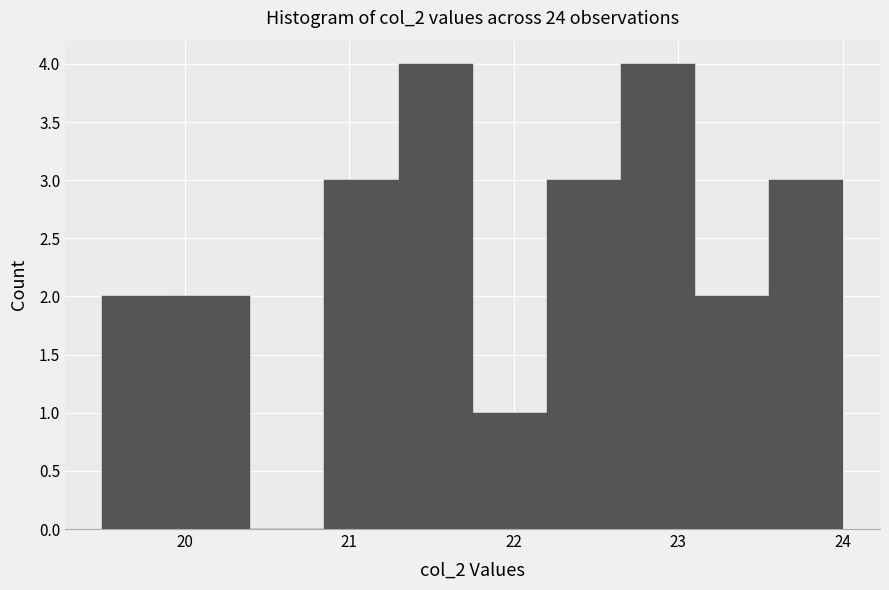

Reading left to right, list every bar in this chart as the range it spans on the x-axis followed by its height. Neither the bar edges nor the heights are printed on the chart, so give them approximately, as read against the axes.

19.50 to 19.95: 2
19.95 to 20.40: 2
20.40 to 20.85: 0
20.85 to 21.30: 3
21.30 to 21.75: 4
21.75 to 22.20: 1
22.20 to 22.65: 3
22.65 to 23.10: 4
23.10 to 23.55: 2
23.55 to 24.00: 3